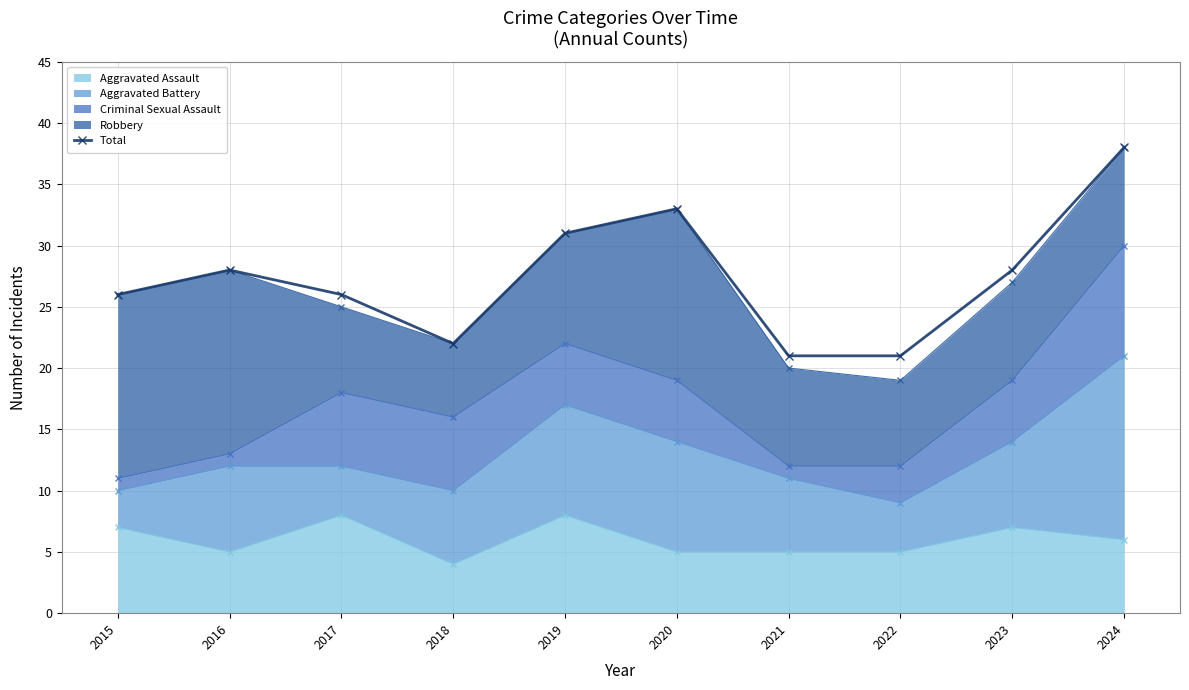

True or false: there are more than 1 points higher than both neighbors.

True